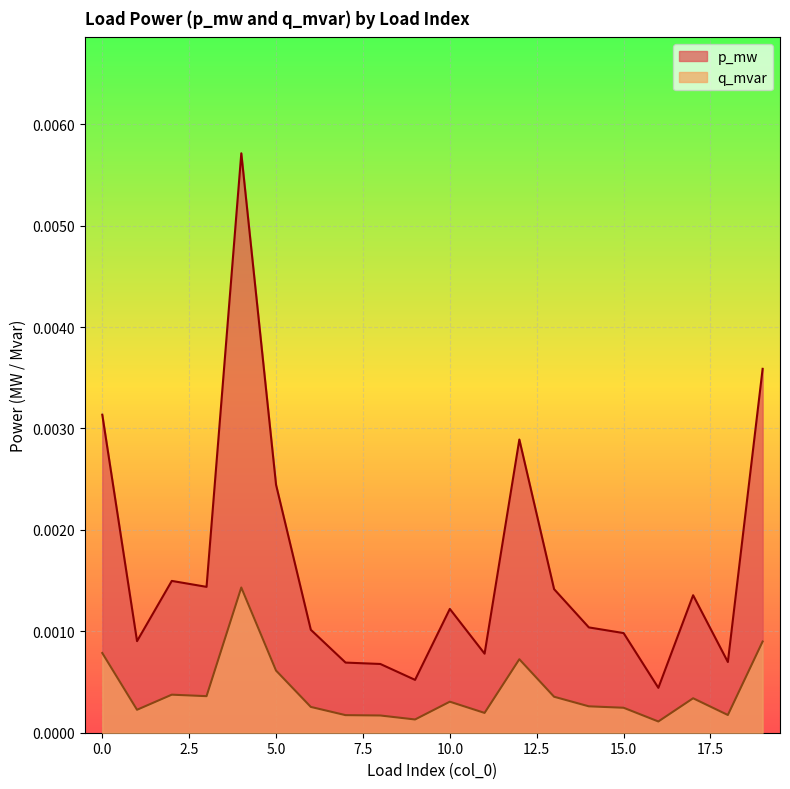

Which series has the largest range (max minus min)?

p_mw